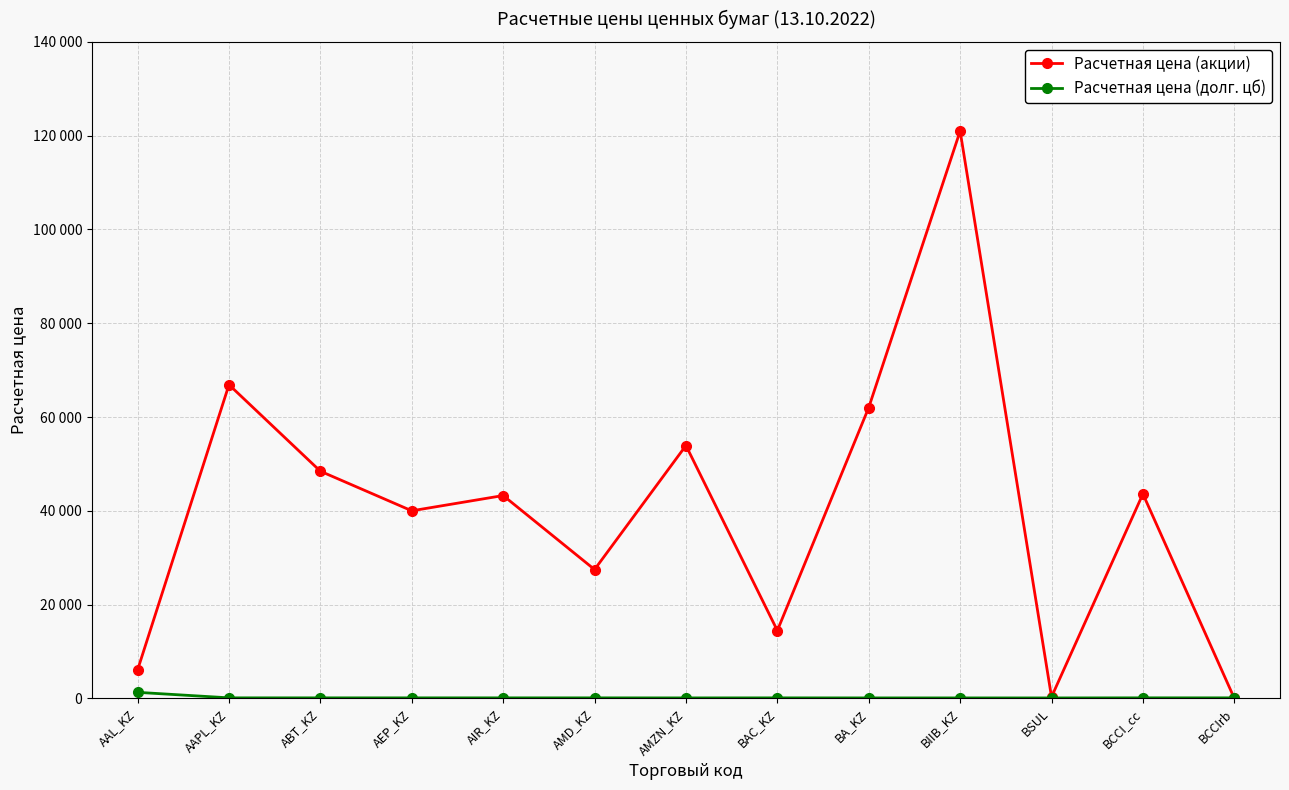

True or false: Расчетная цена (долг. цб) and Расчетная цена (акции) intersect in this chart.

True